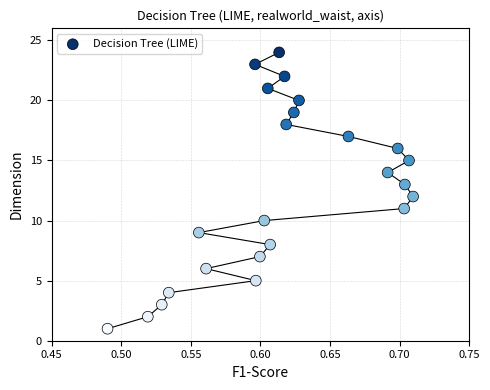

What is the range of Y values (max minus min)?

23